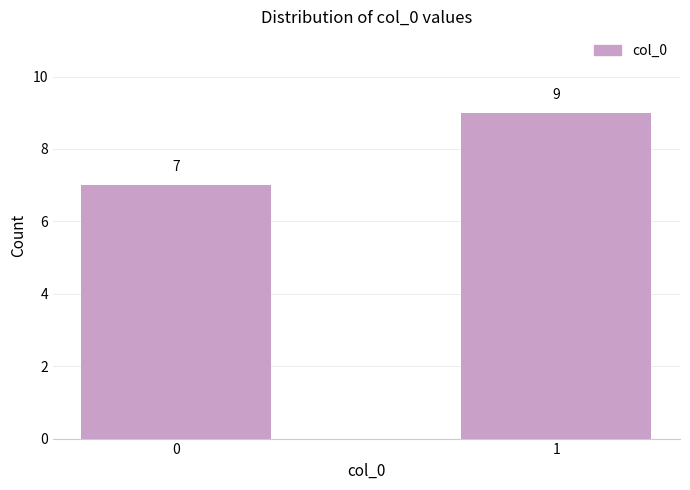

The chart shows a value of 7 at 0. True or false?

True